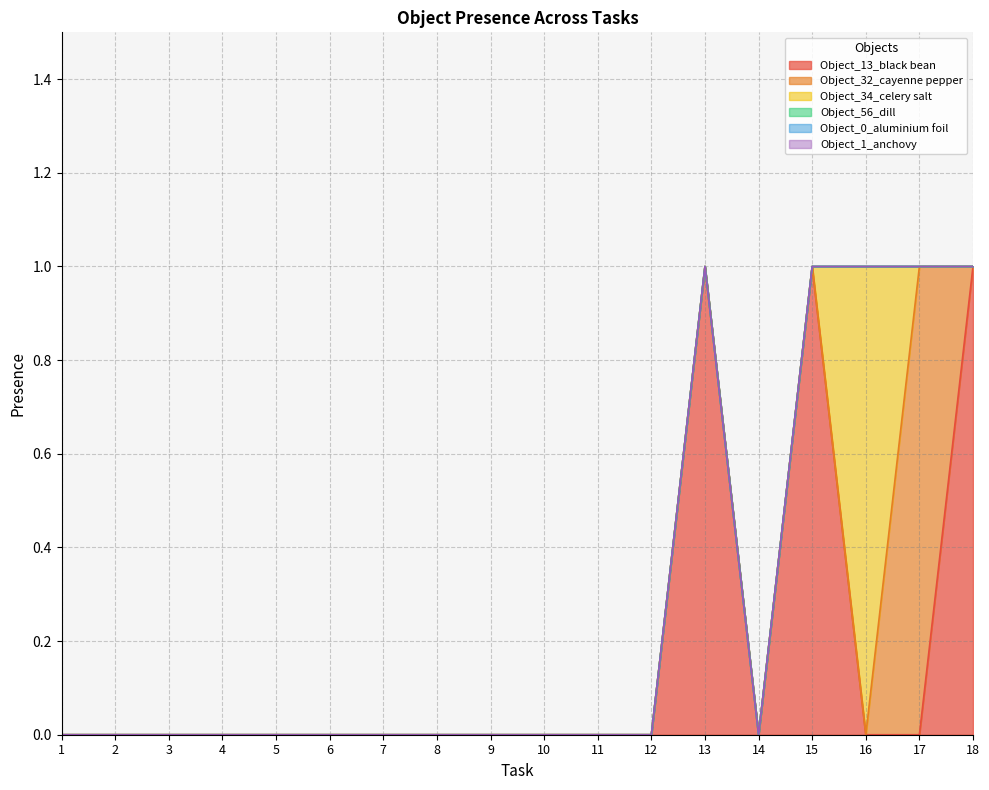

Count the Object_32_cayenne pepper values in the range 0 to 1.

18